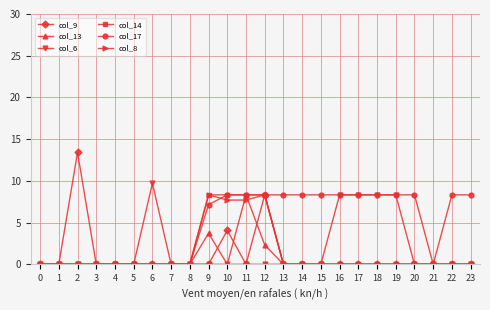

What is the maximum value for col_8?

8.3